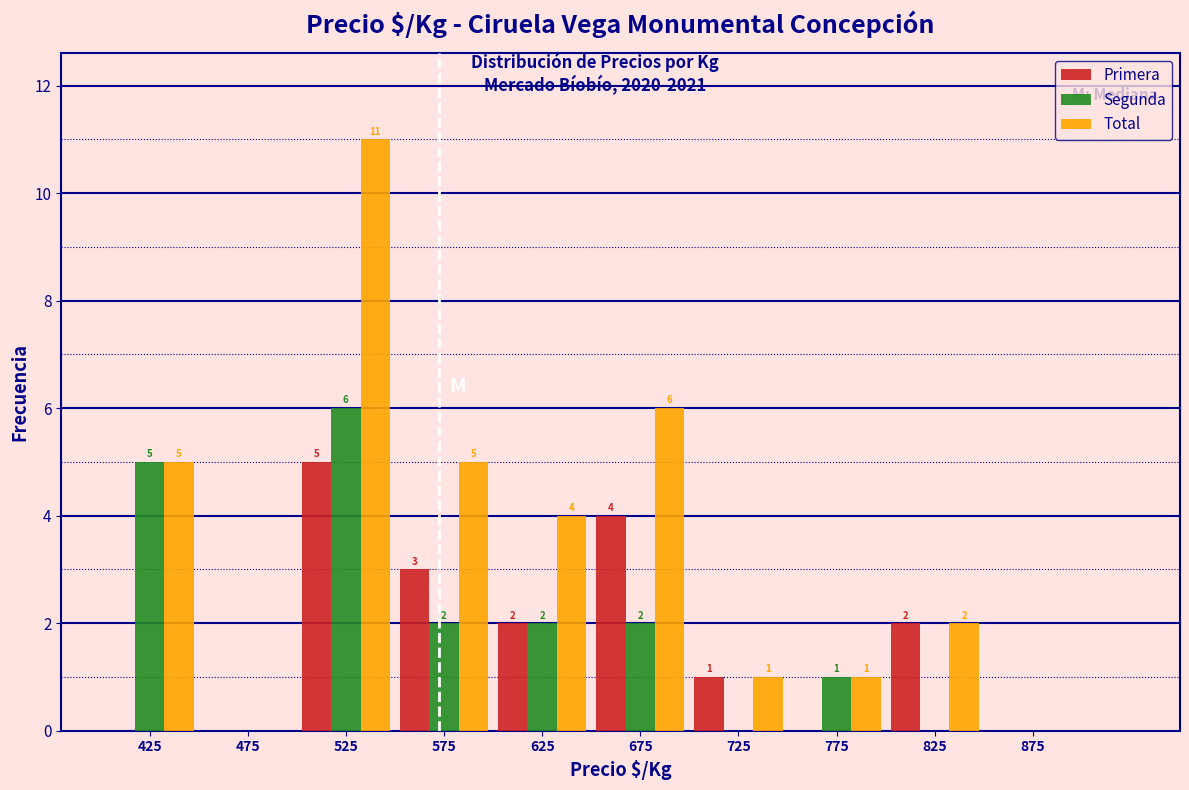

In the Segunda series, which range on the x-axis has the tallest bar?

500 to 550